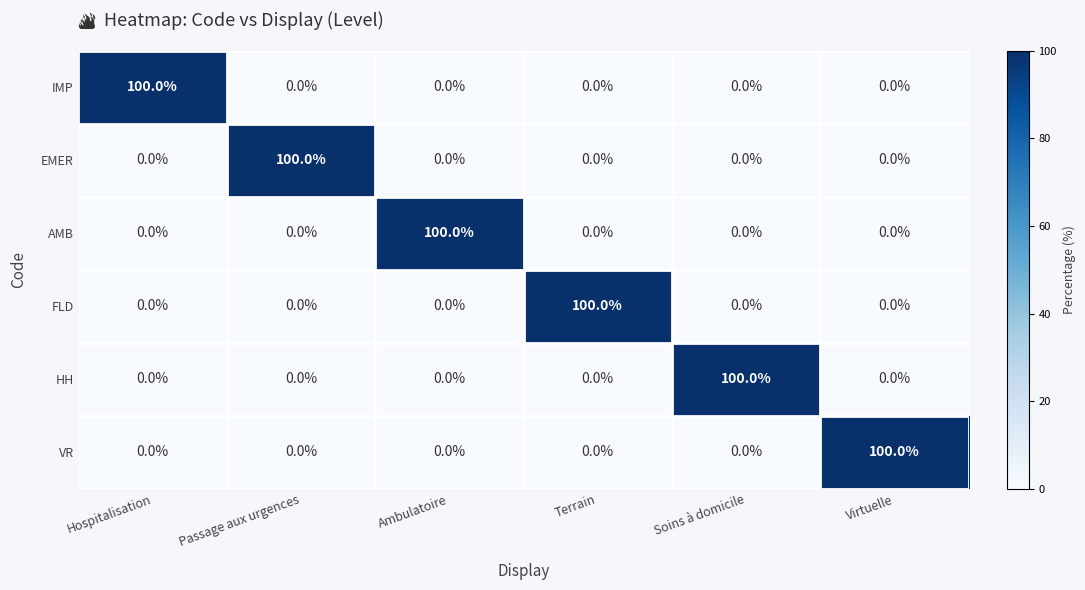

What is the total value across all series at Terrain?

100